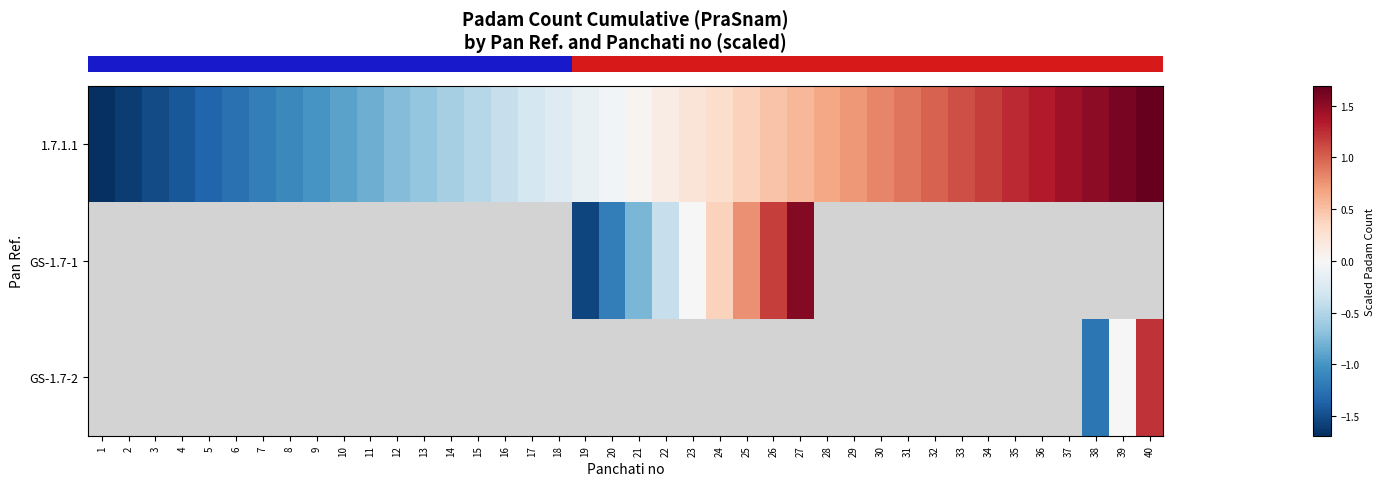

At how many categories does at least one series exceed 1?

10